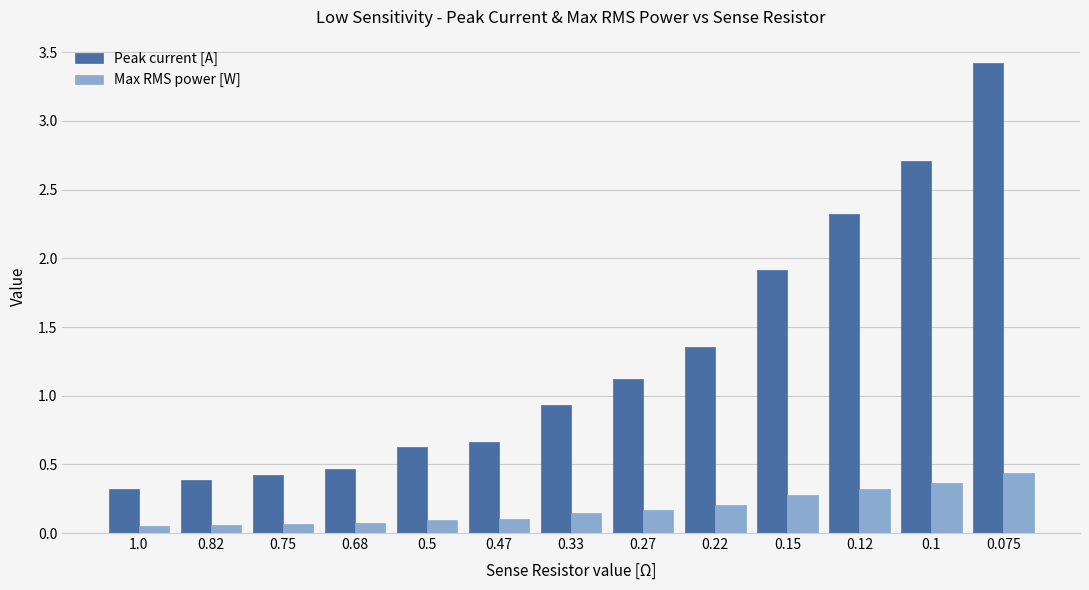

What is the maximum value for Peak current [A]?

3.4